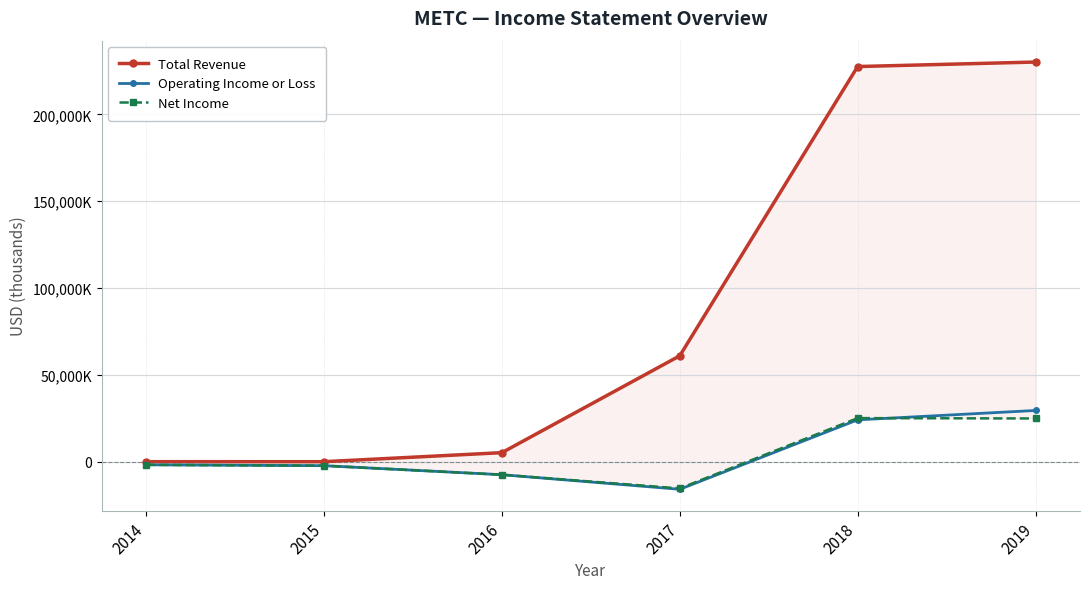

What is the total value across all series at 2017?

29700